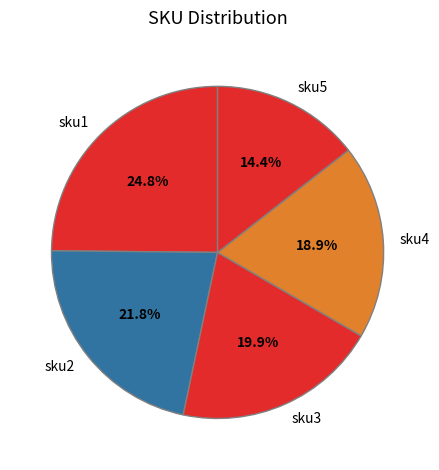

Count the number of slices in the pie.

5